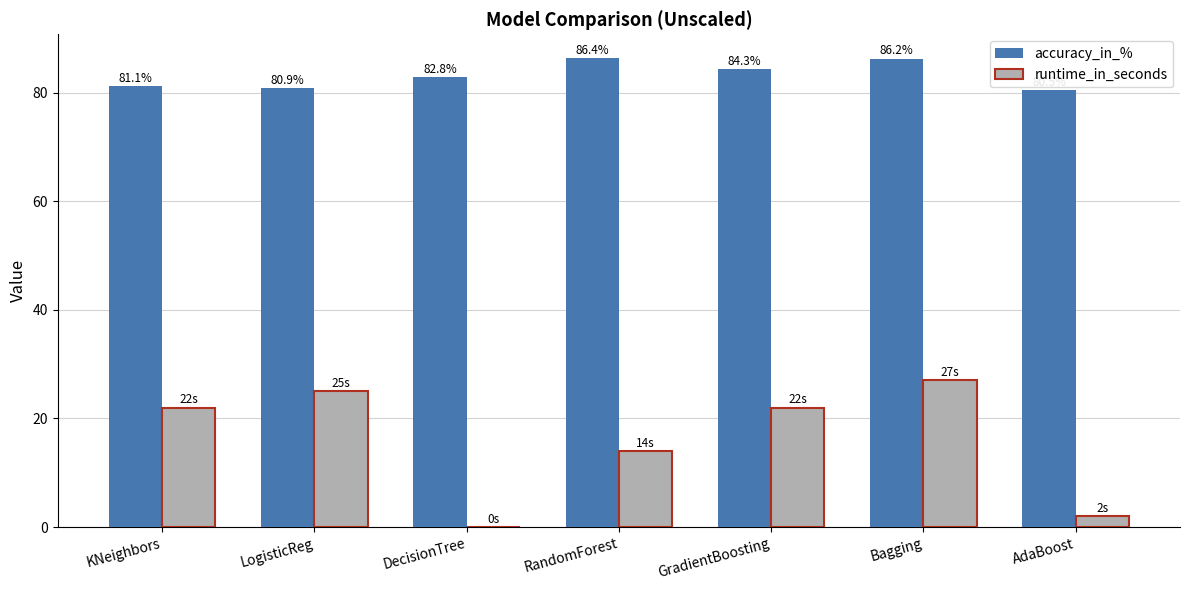

Which series has the largest range (max minus min)?

runtime_in_seconds